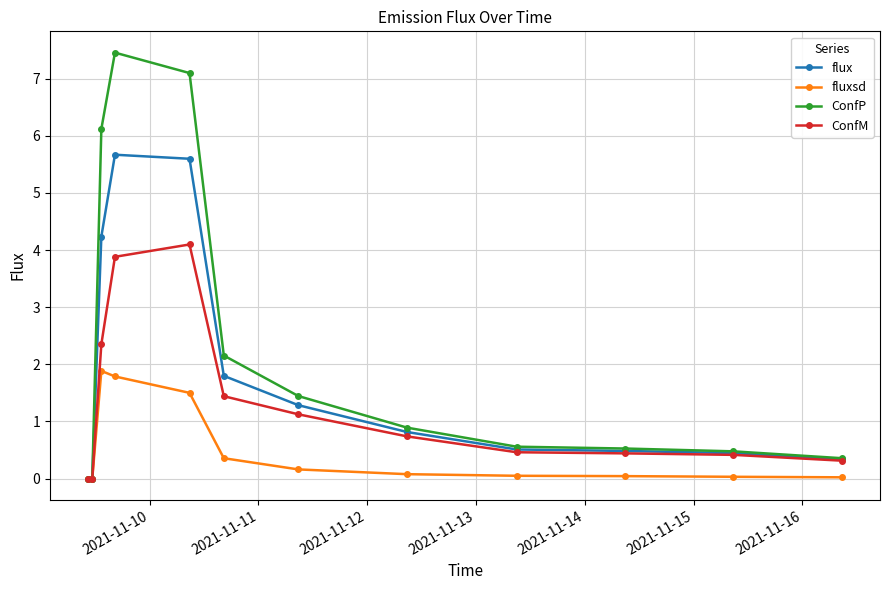

List the series in order of their overall mean, highest first.

ConfP, flux, ConfM, fluxsd